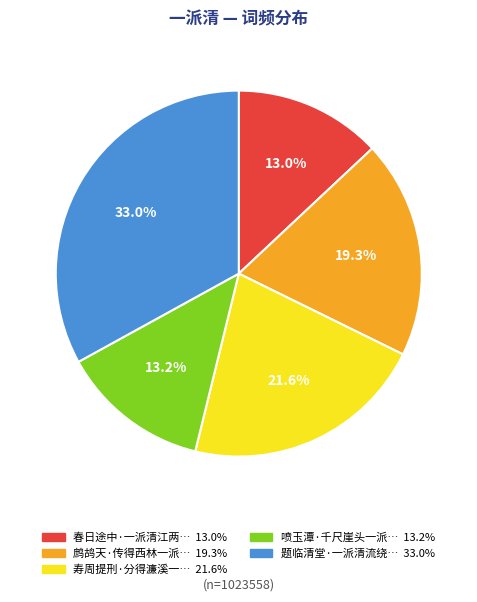

To the nearest percent, what is the average slice percentage?

20%